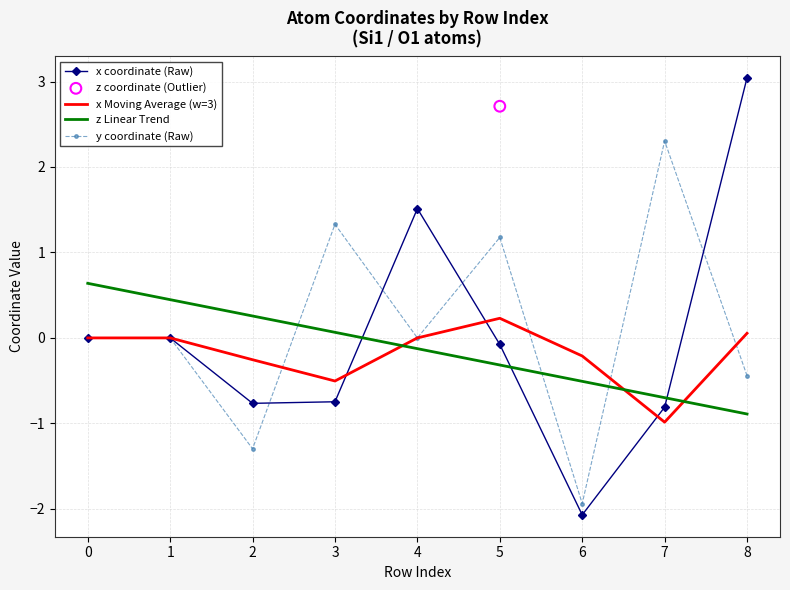

Which series has the largest Y range (max minus min)?

x coordinate (Raw)